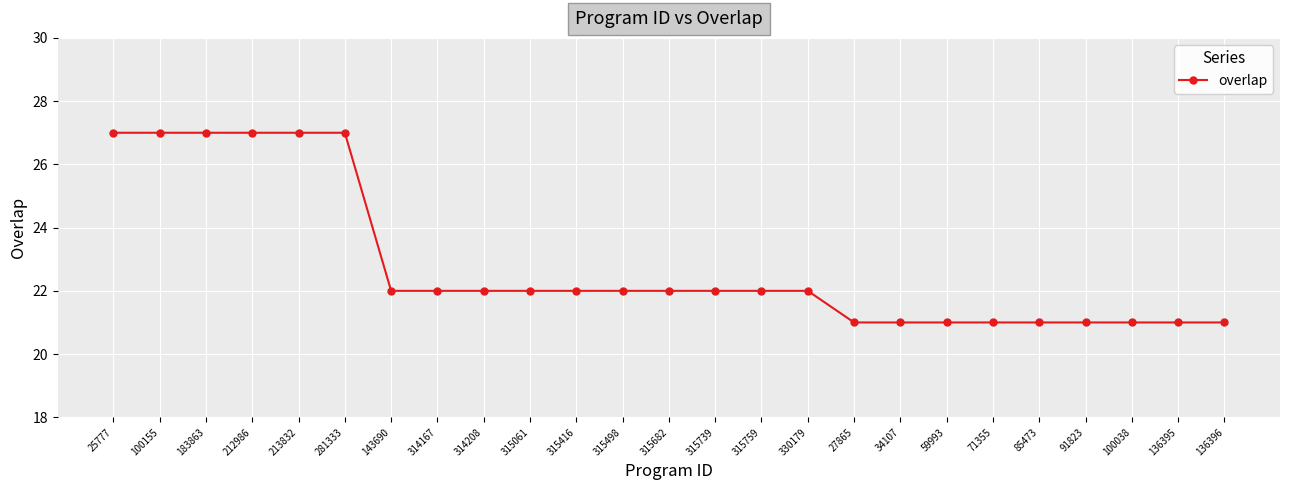

How many series are shown in this chart?

1